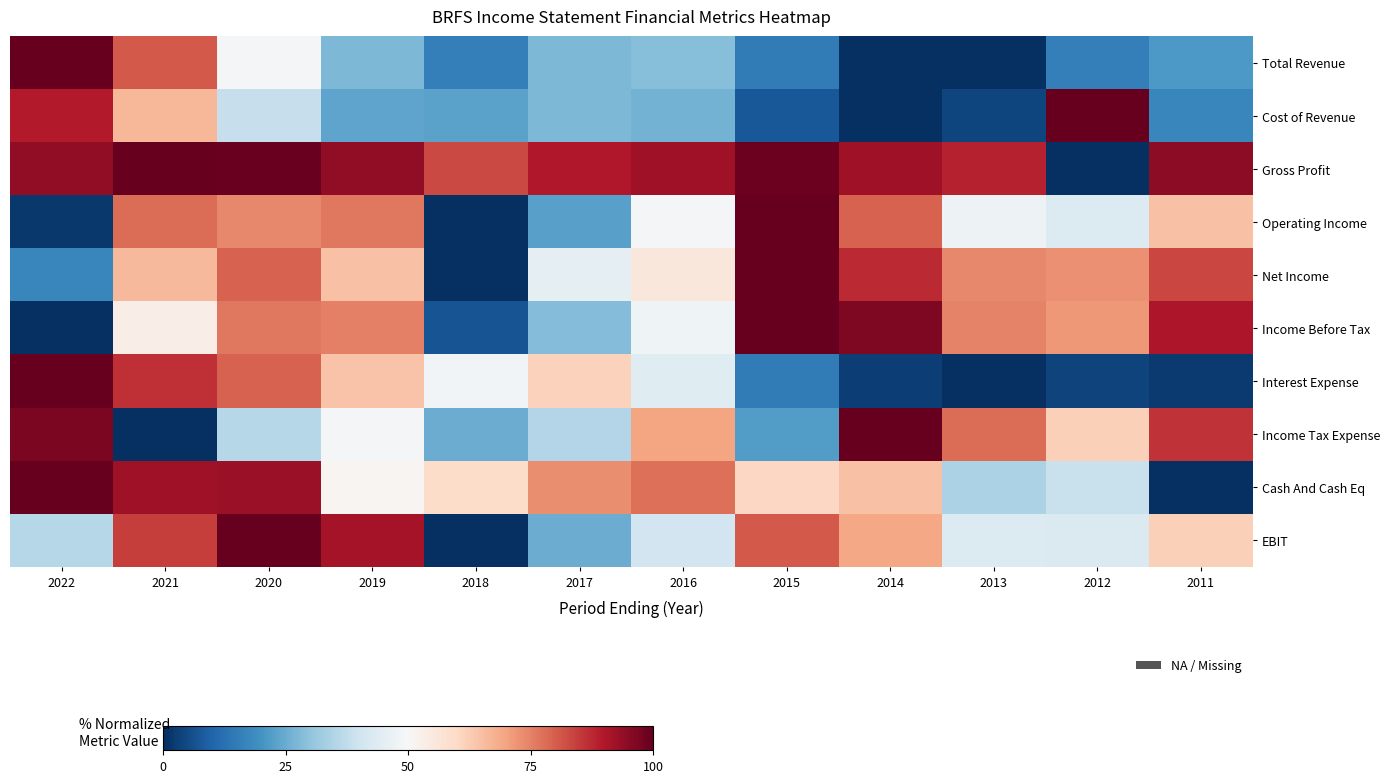

Reading left to right, transcribe all the data shown in this chart.

Total Revenue: 2022=100.0	2021=80.6	2020=49.0	2019=27.5	2018=15.9	2017=27.6	2016=28.6	2015=14.9	2014=0.0	2013=0.4	2012=15.7	2011=21.2
Cost of Revenue: 2022=89.6	2021=66.7	2020=38.6	2019=23.5	2018=23.3	2017=27.4	2016=26.2	2015=7.7	2014=0.0	2013=4.0	2012=100.0	2011=17.2
Gross Profit: 2022=94.5	2021=100.0	2020=99.2	2019=94.3	2018=83.0	2017=90.2	2016=92.4	2015=98.9	2014=92.4	2013=88.5	2012=0.0	2011=94.8
Operating Income: 2022=1.7	2021=77.8	2020=73.8	2019=76.4	2018=0.0	2017=22.8	2016=48.9	2015=100.0	2014=79.6	2013=47.6	2012=43.1	2011=64.6
Net Income: 2022=17.5	2021=66.3	2020=79.5	2019=64.7	2018=0.0	2017=45.3	2016=55.5	2015=100.0	2014=87.5	2013=74.1	2012=72.7	2011=83.6
Income Before Tax: 2022=0.0	2021=53.5	2020=76.3	2019=75.1	2018=6.9	2017=28.2	2016=48.0	2015=100.0	2014=96.7	2013=74.7	2012=71.8	2011=90.3
Interest Expense: 2022=100.0	2021=86.4	2020=79.4	2019=64.1	2018=48.8	2017=61.7	2016=44.1	2015=15.1	2014=2.9	2013=0.0	2012=3.6	2011=2.3
Income Tax Expense: 2022=96.9	2021=0.0	2020=35.8	2019=49.3	2018=25.3	2017=35.3	2016=69.6	2015=22.0	2014=100.0	2013=77.8	2012=61.8	2011=86.2
Cash And Cash Eq: 2022=100.0	2021=92.4	2020=93.0	2019=51.1	2018=59.0	2017=73.4	2016=77.7	2015=60.4	2014=64.7	2013=34.3	2012=39.0	2011=0.0
EBIT: 2022=35.7	2021=84.7	2020=100.0	2019=91.7	2018=0.0	2017=25.1	2016=40.5	2015=80.7	2014=69.4	2013=43.3	2012=42.7	2011=62.0